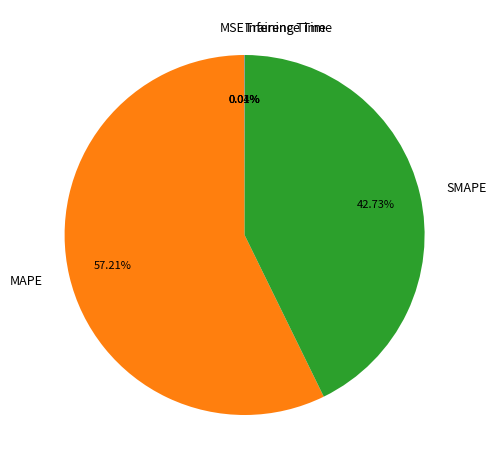

To the nearest percent, what is the average slice percentage?

20%